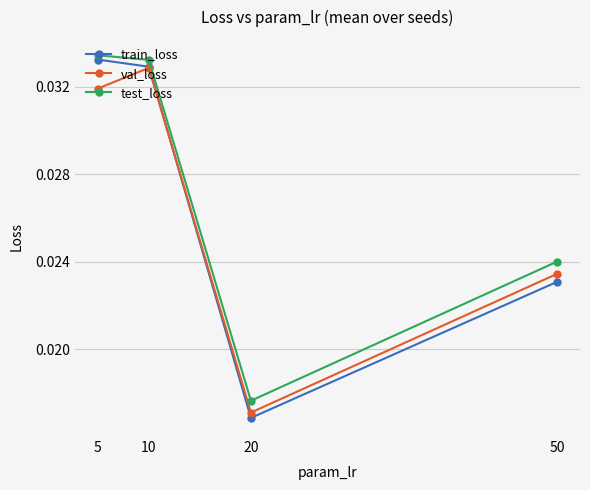

True or false: test_loss has more than 2 interior local peaks.

False